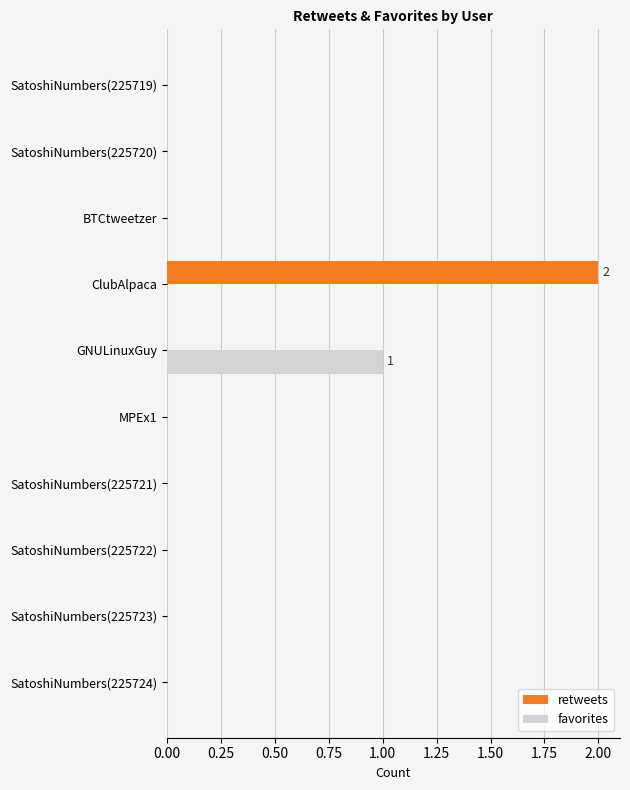

What is the highest value of the favorites series?

1